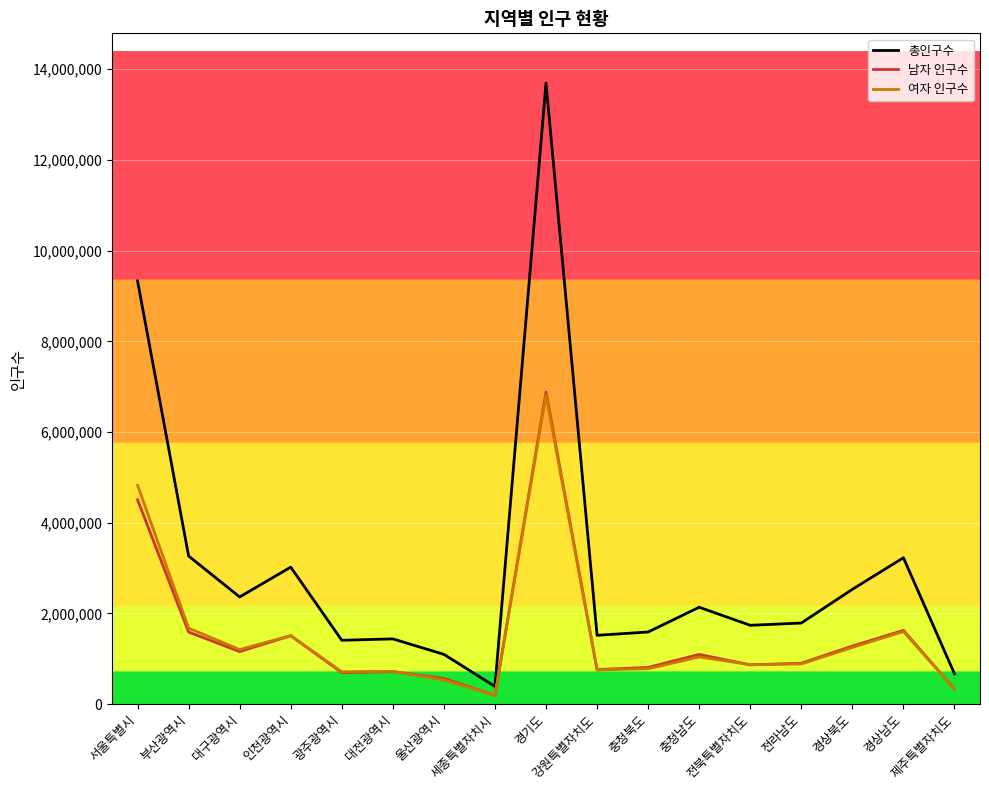

Which series has the largest range (max minus min)?

총인구수